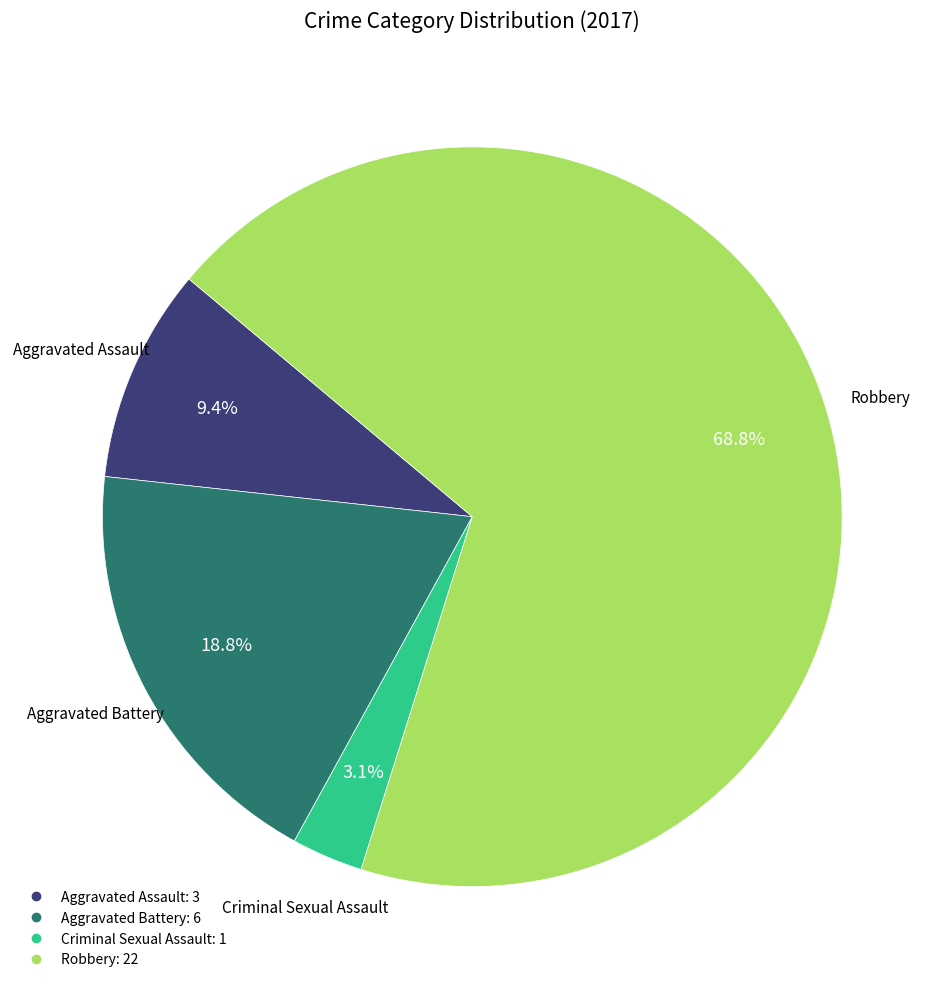

What percentage do Aggravated Battery and Criminal Sexual Assault together represent?

21.9%